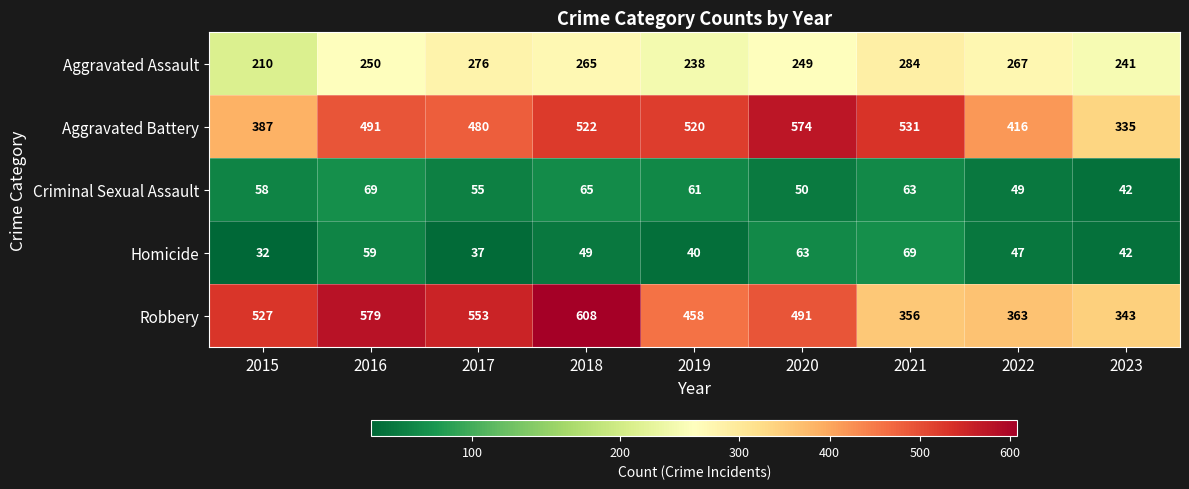

The Homicide series shows 59 at 2016. True or false?

True